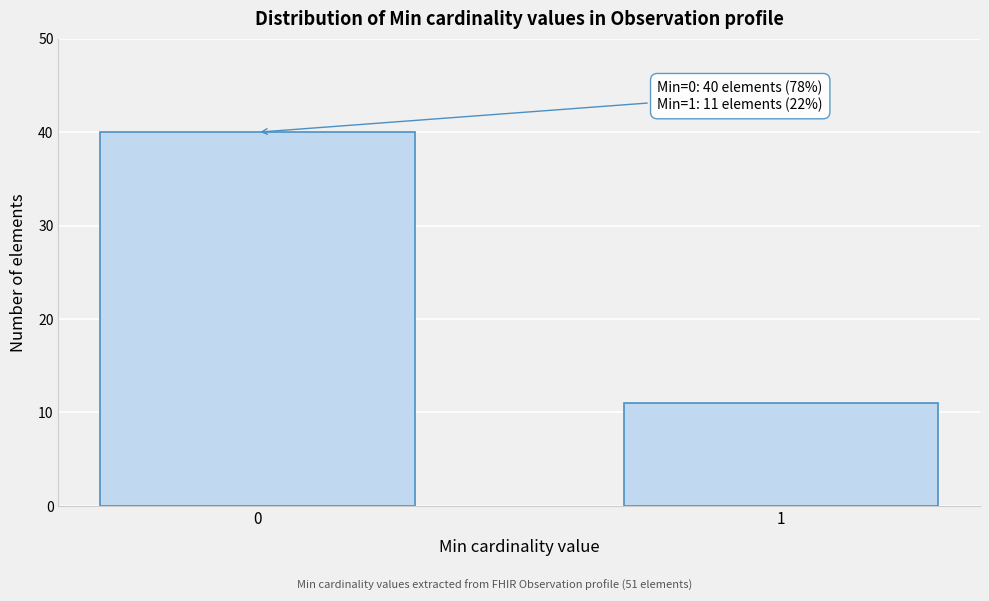

Reading left to right, list all the values displayed in this chart.

40	11